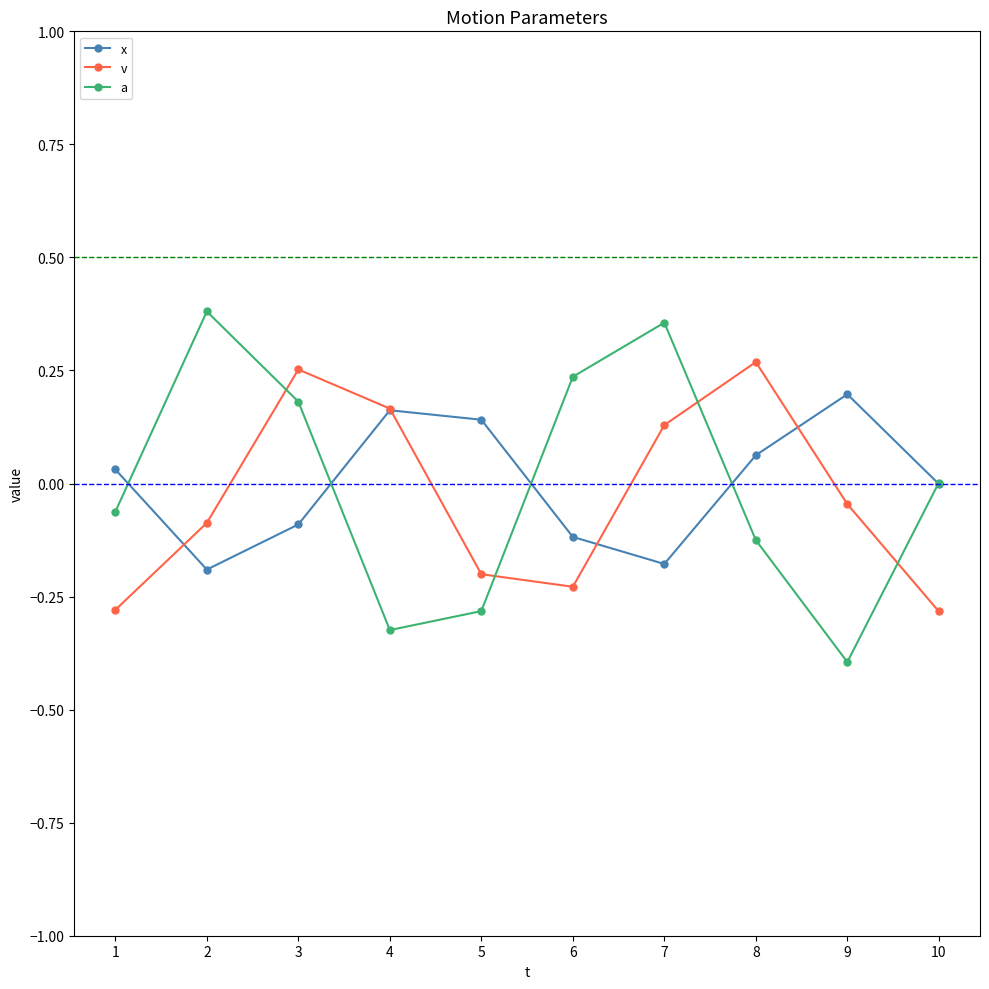

At 6, list the series in order from largest to smallest.

a, x, v